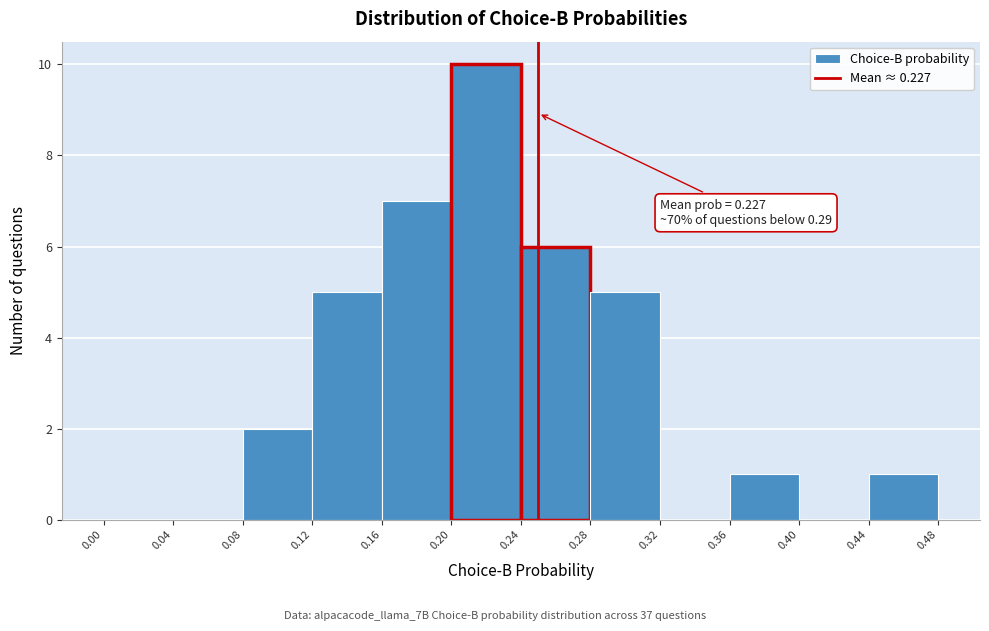

Which range on the x-axis has the tallest bar?

0.20 to 0.24